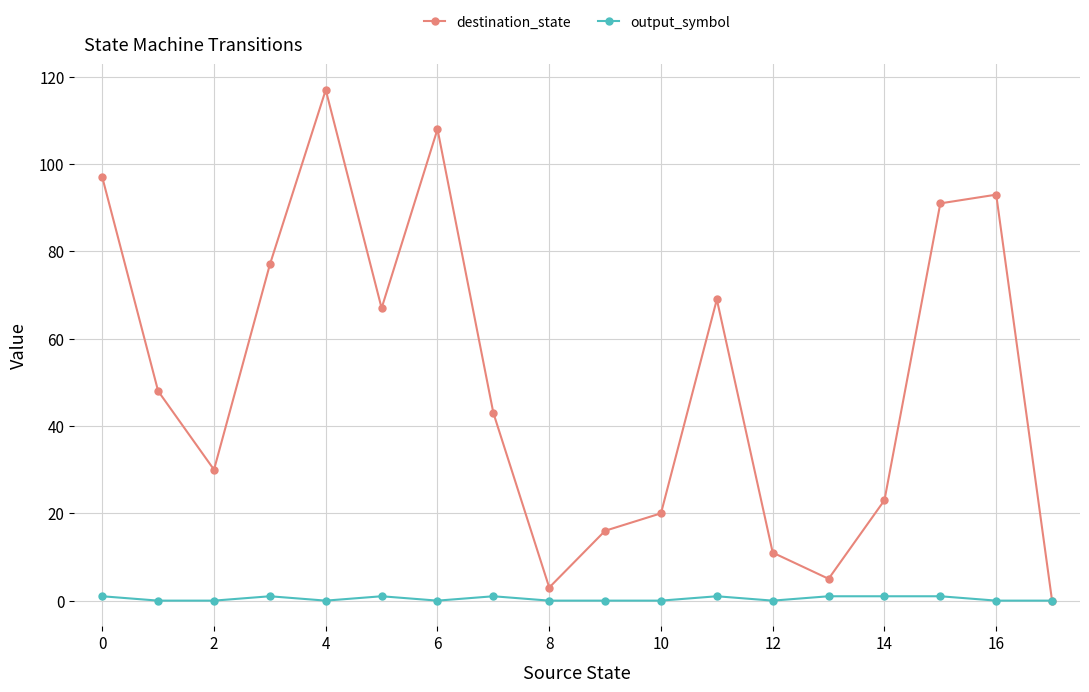

Which series has the largest total across all categories?

destination_state